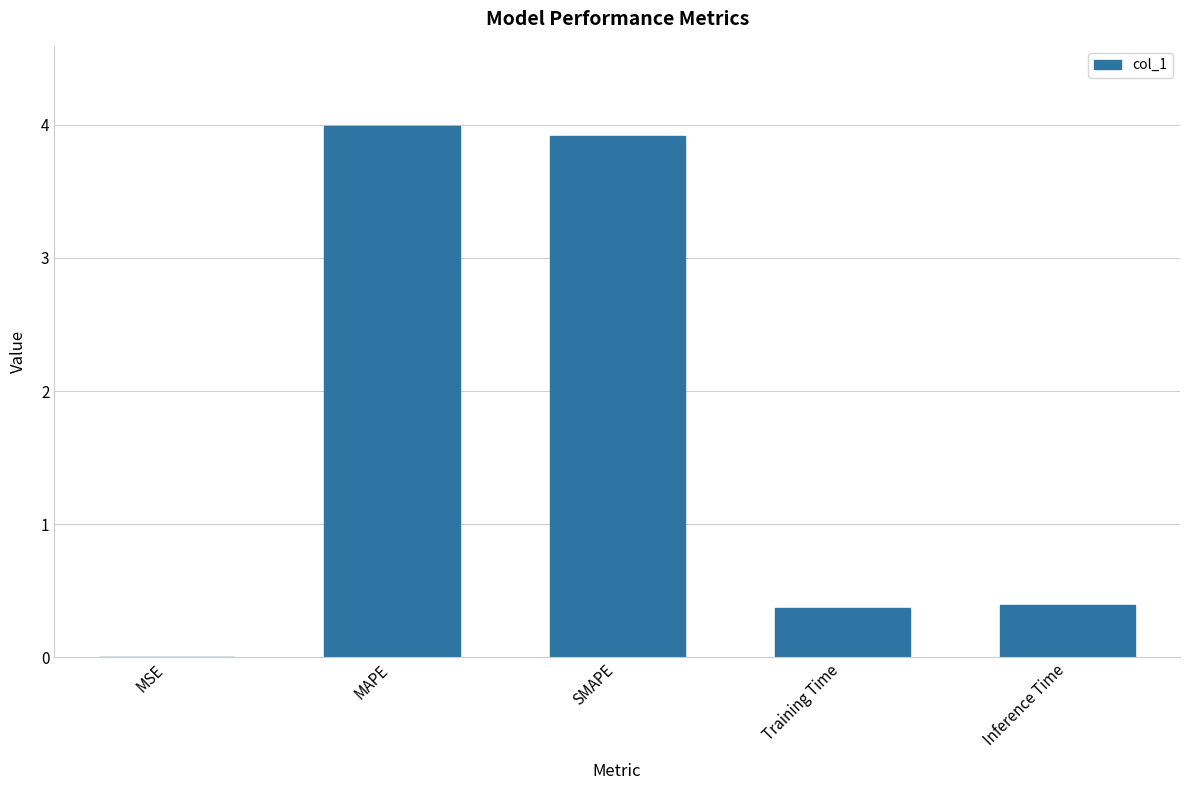

The chart shows a value of 6.8 at MAPE. True or false?

False